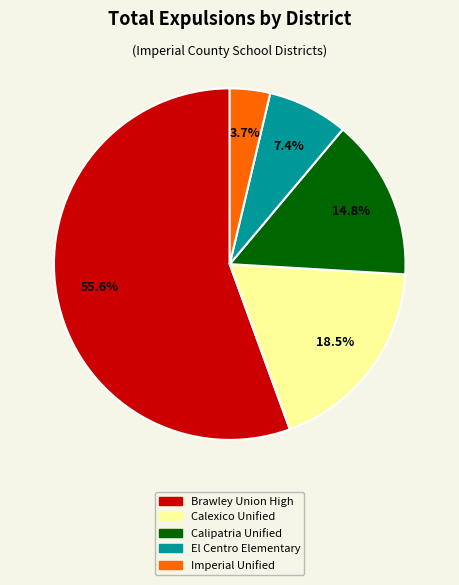

Count the number of slices in the pie.

5